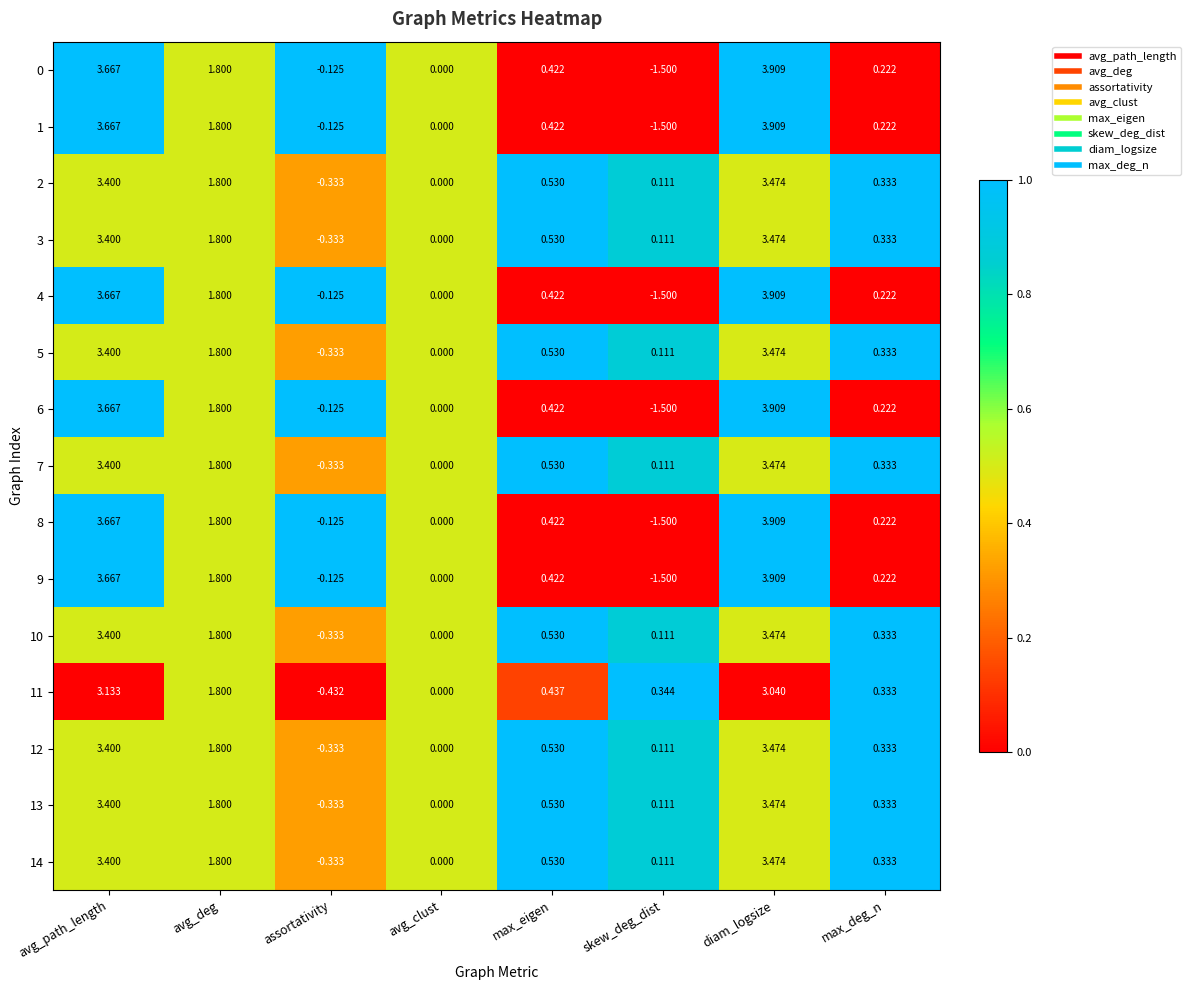

Where is 3 nearest to the value 1?

max_eigen